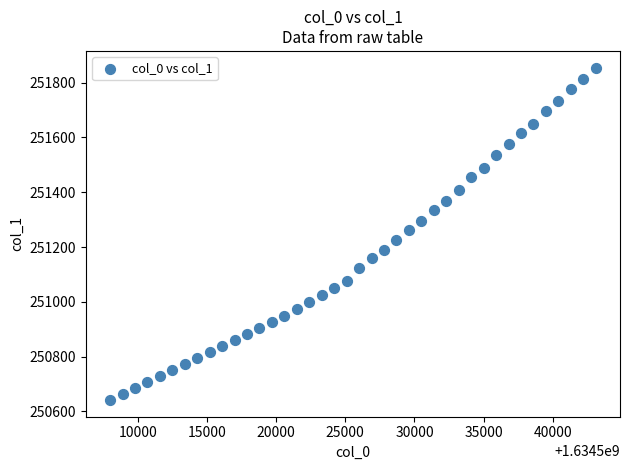

What is the range of X values (max minus min)?

35100.0